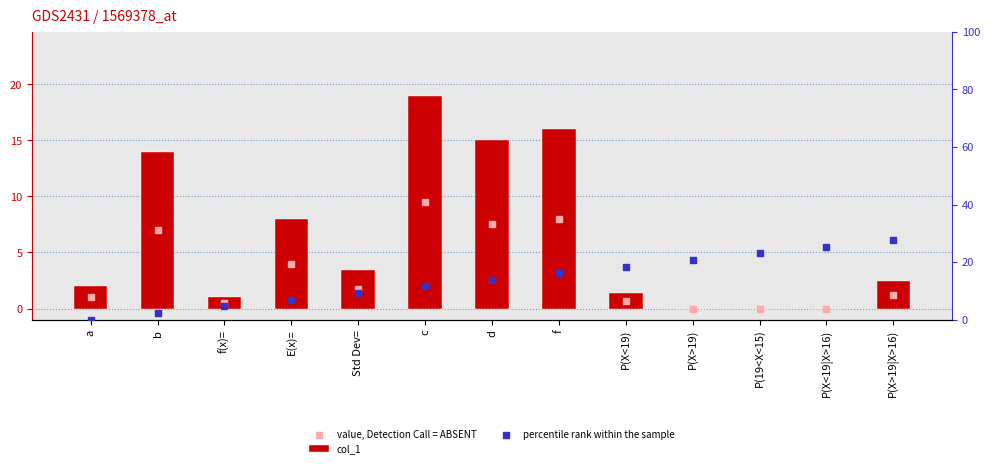

Which series reaches the minimum Y coordinate?

col_1